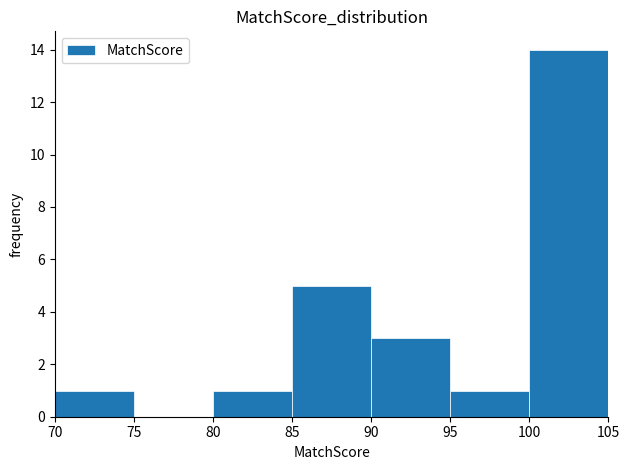

Over which range of the x-axis is the bar tallest?

100 to 105